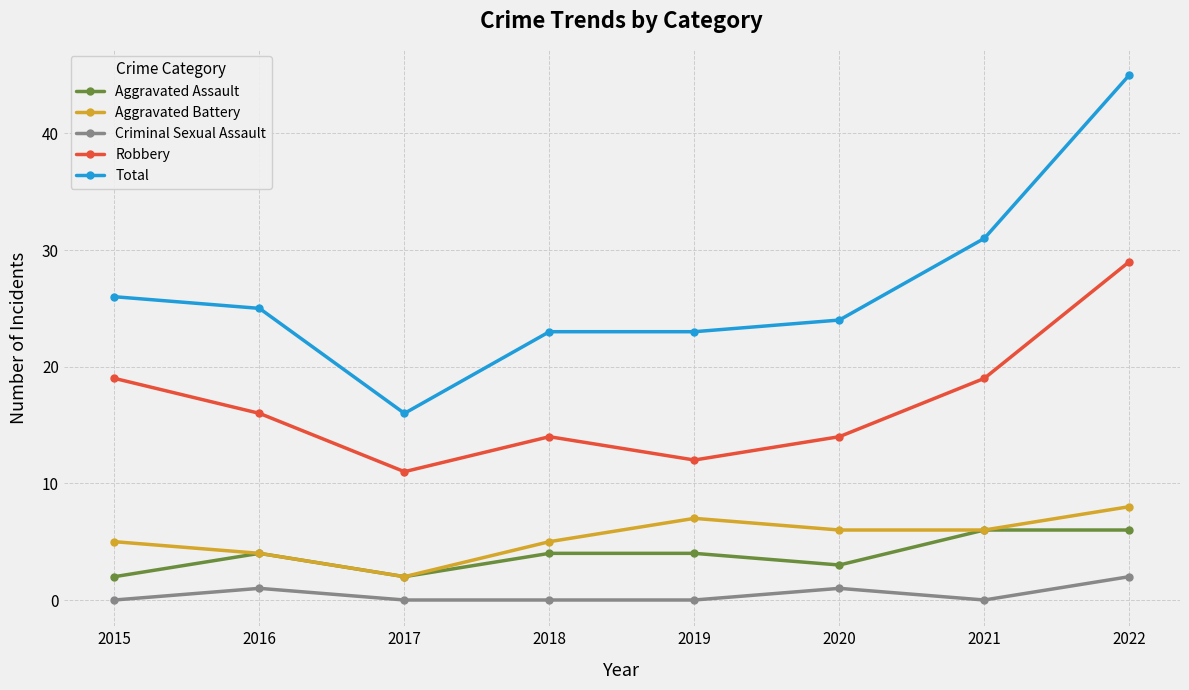

What is the value of the Aggravated Battery point at the 2nd from the left?

4